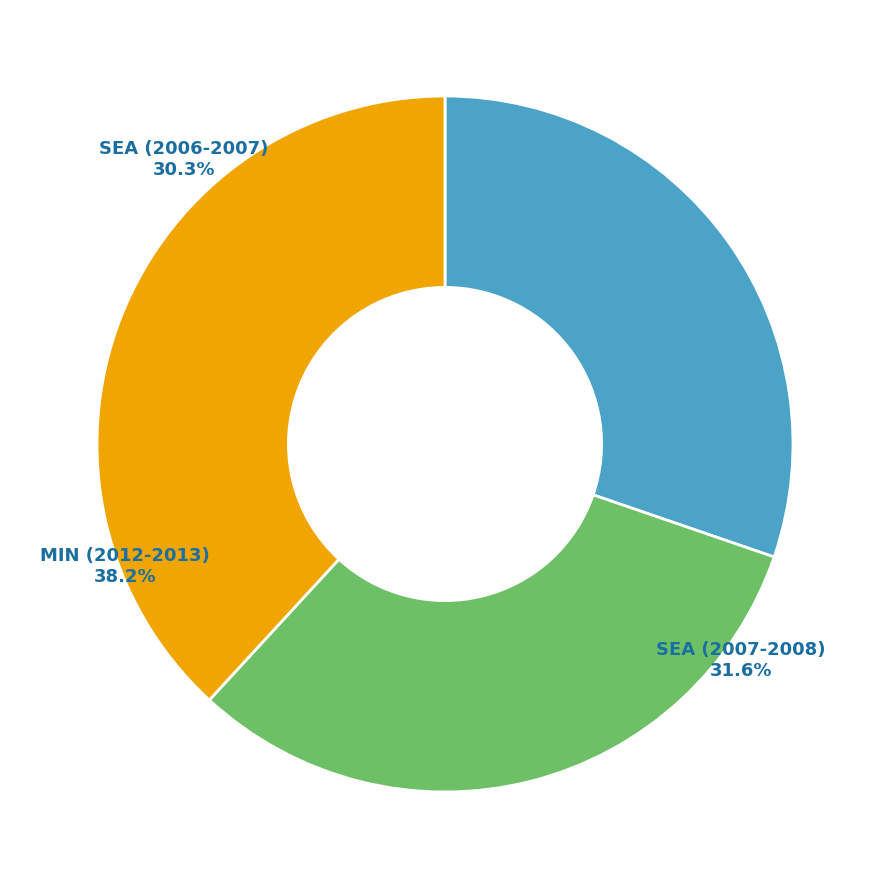

True or false: SEA (2006-2007) accounts for 30% of the total.

True